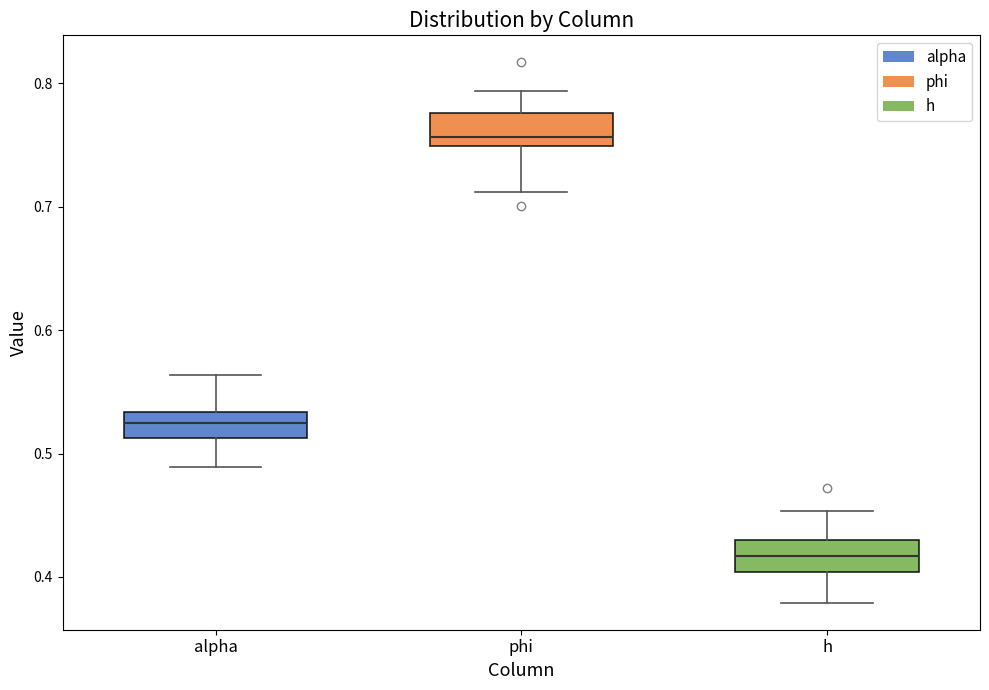

Reading left to right, read every box against the y-axis: the position of its median line, the range the box covers, and the ends of its whiskers. The values are not printed on the chart, so give them approximately, as read against the axis.

alpha: median 0.53 (inside the box), box 0.51 to 0.53, whiskers 0.49 to 0.56
phi: median 0.76, box 0.75 to 0.78, whiskers 0.71 to 0.79
h: median 0.42, box 0.40 to 0.43, whiskers 0.38 to 0.45